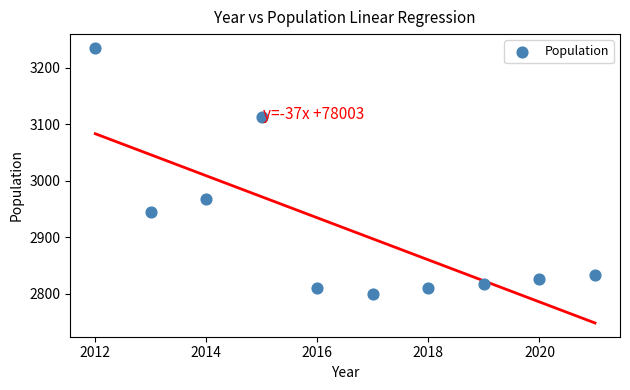

What Y value in the scatter plot is closest to 3017?

2968